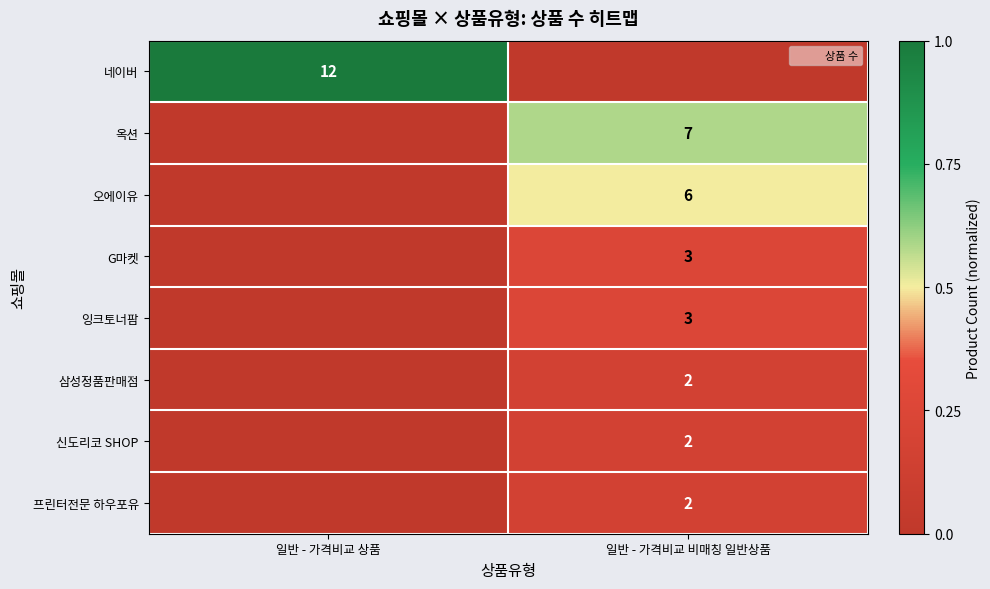

Count the 삼성정품판매점 values in the range 0 to 1.

2